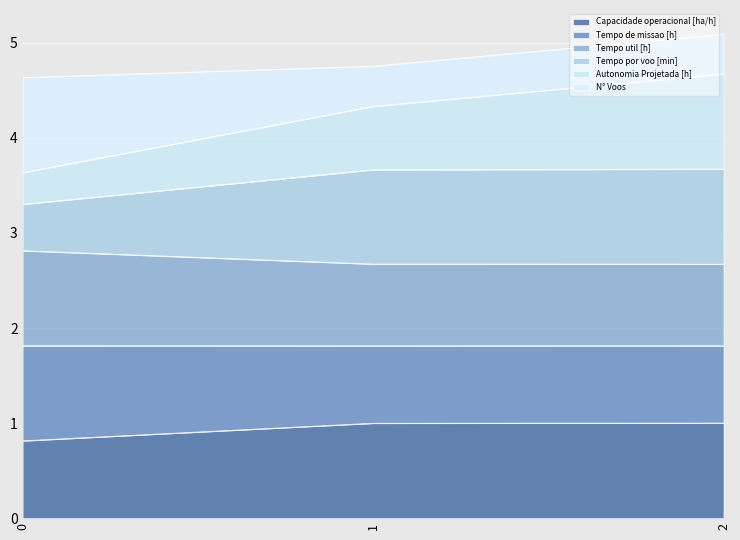

What is the total value across all series at 0?

4.6